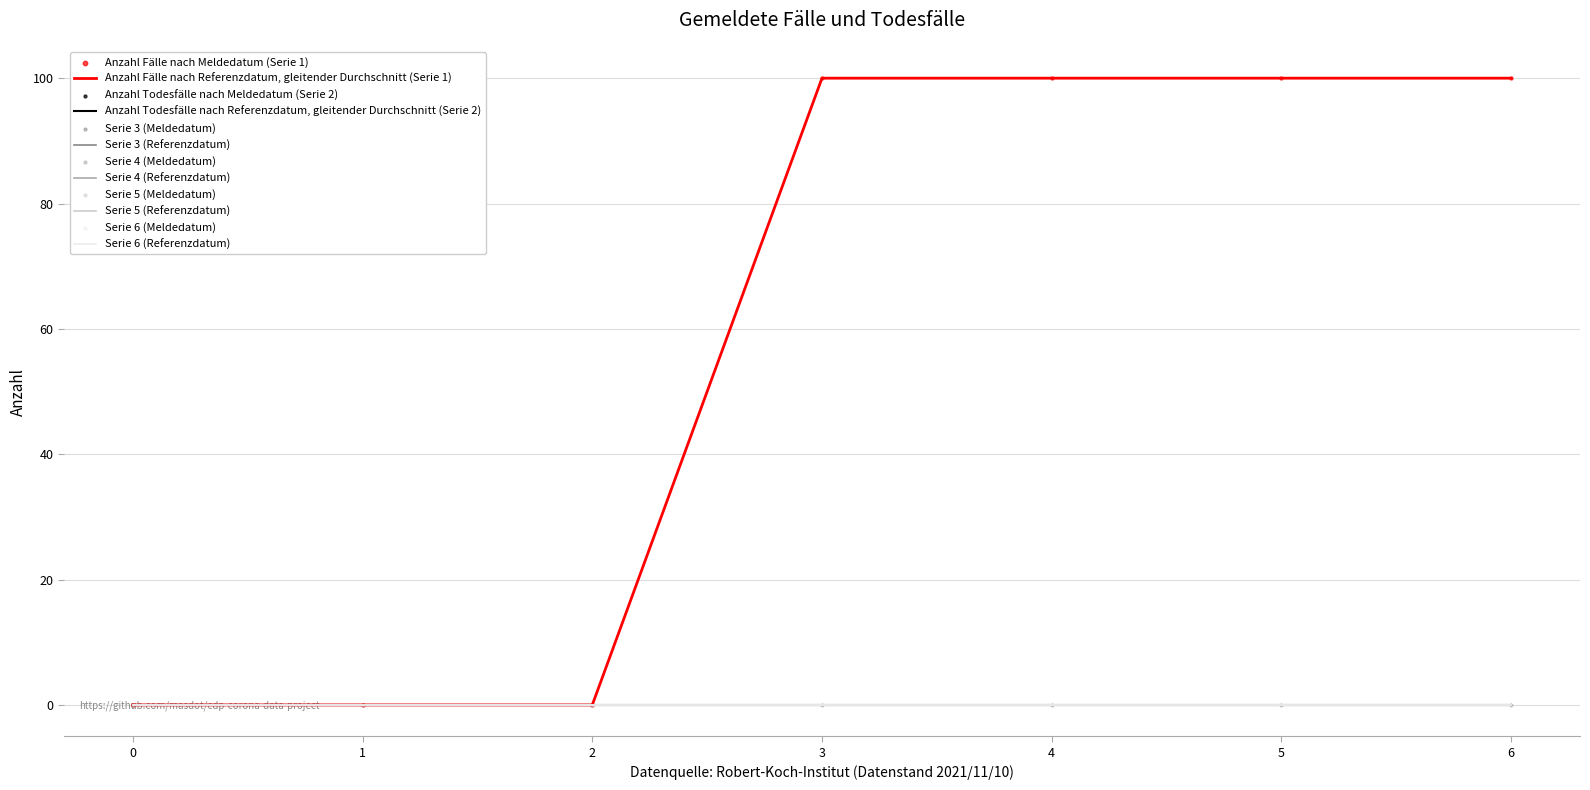

Which series has the largest total across all categories?

1